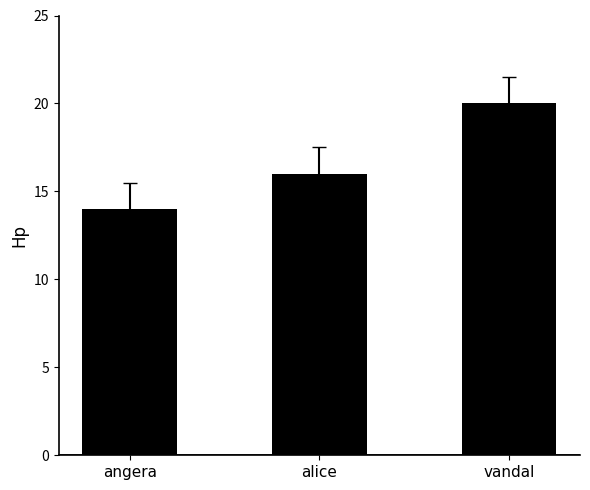

Reading right to left, extract all data points from this chart.

vandal=20	alice=16	angera=14